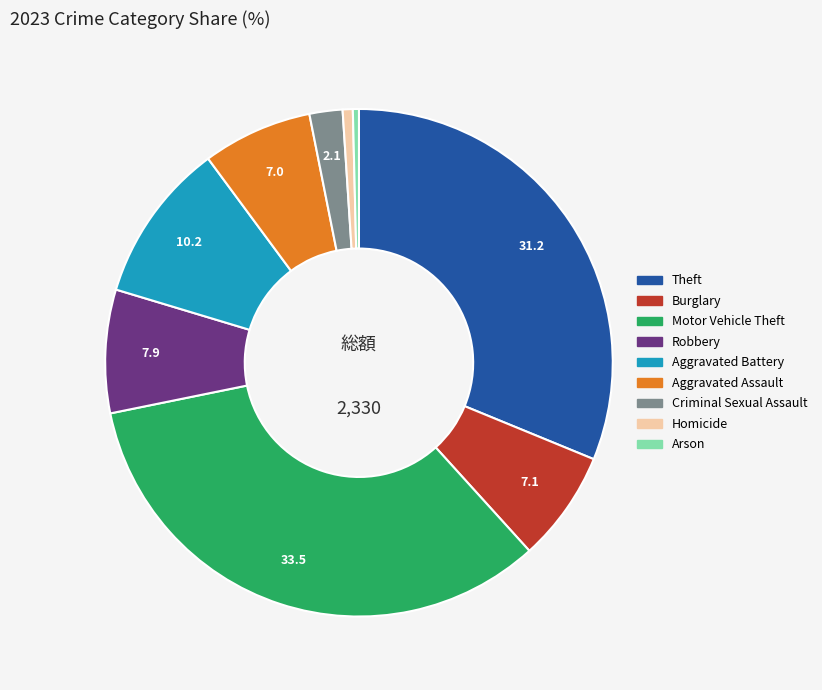

How many slices are in this pie chart?

9